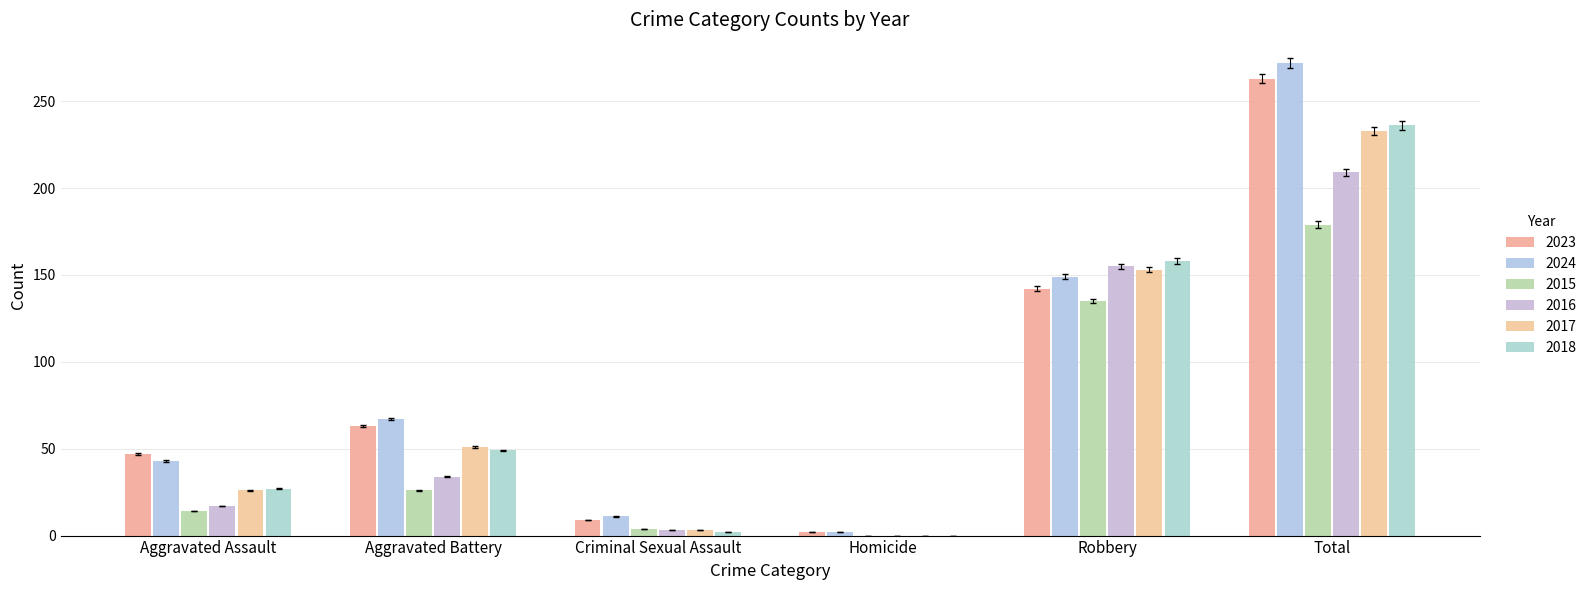

What is the average value of the 2024 series?

91